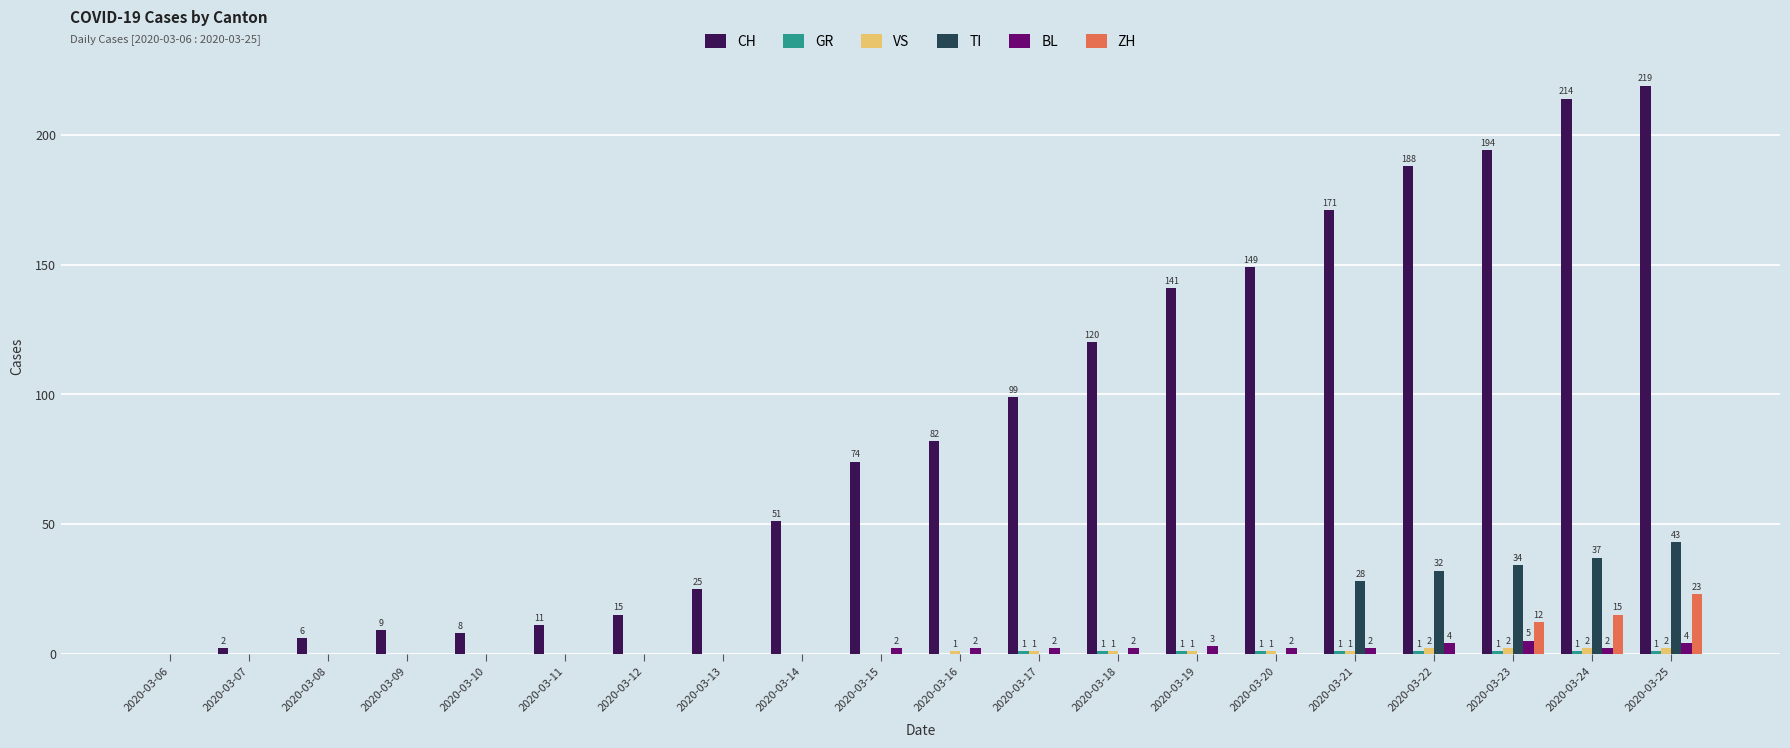

The CH series shows 0 at 2020-03-06. True or false?

True